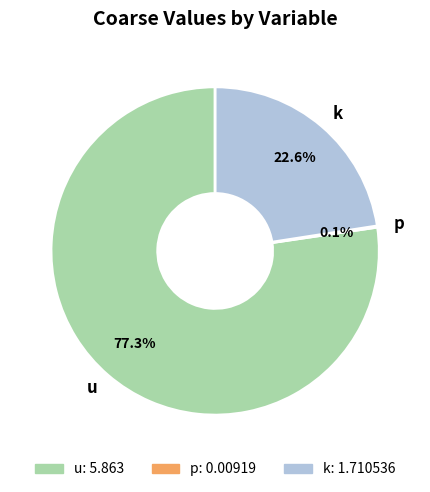

Does any single category account for the majority?

Yes